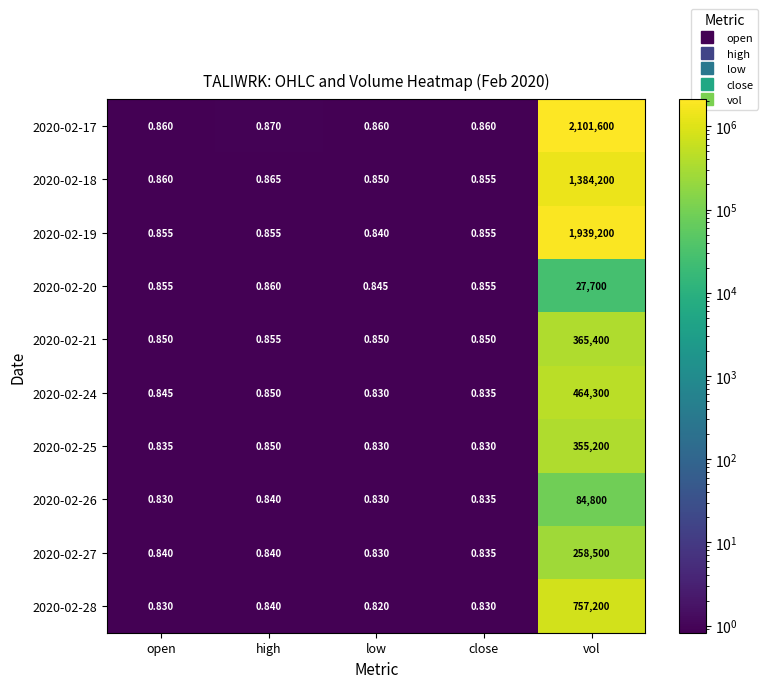

Which series changed the most between open and close?

2020-02-24